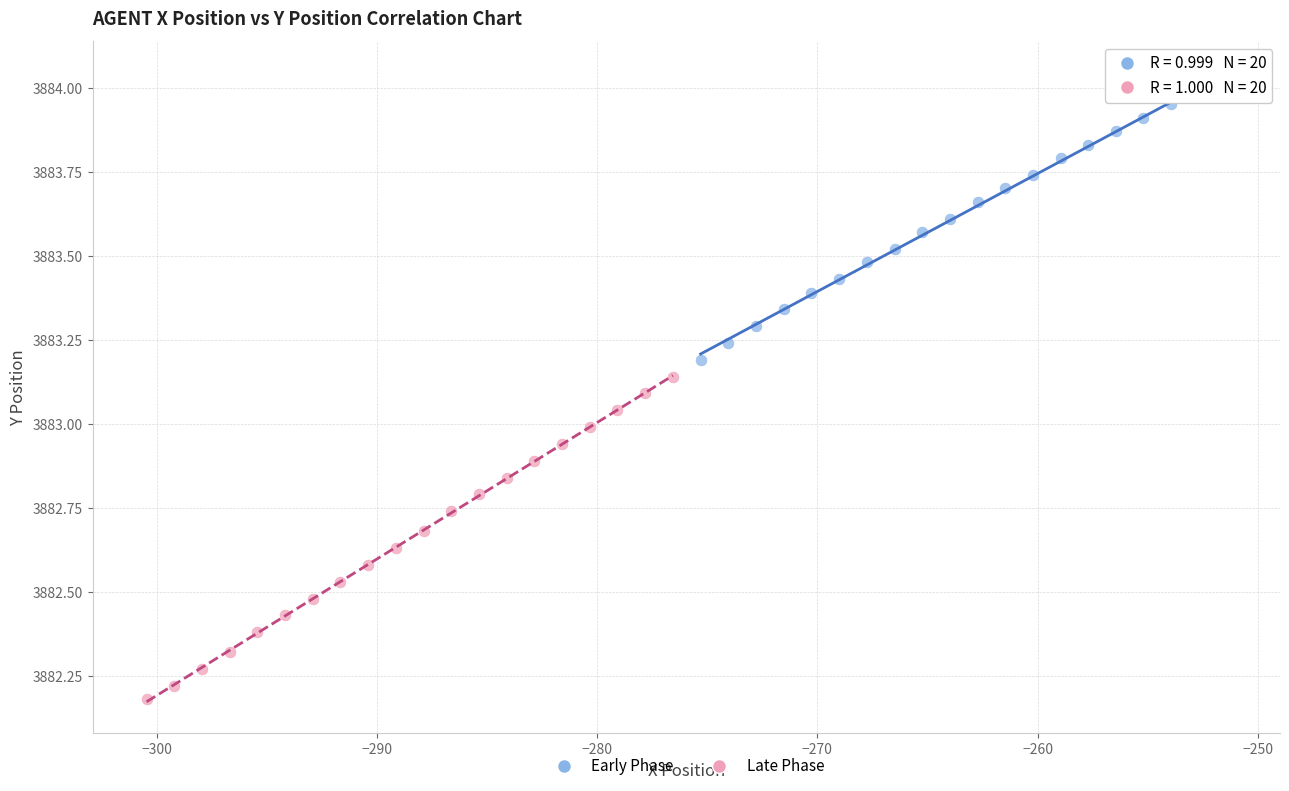

Which series contains the lowest Y value?

Late Phase